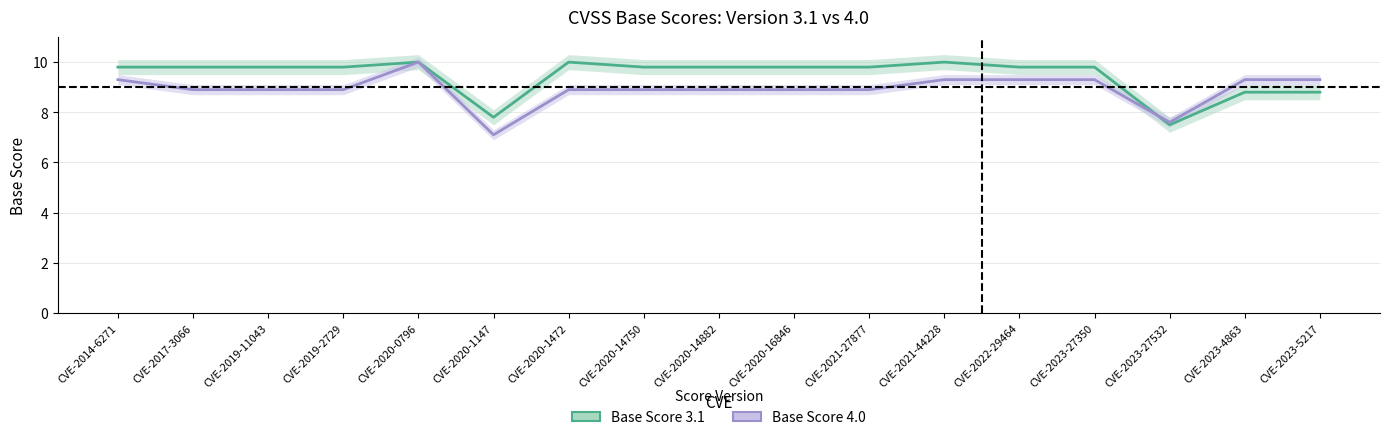

Which has a higher value, CVE-2020-1472 or CVE-2019-11043?

CVE-2020-1472